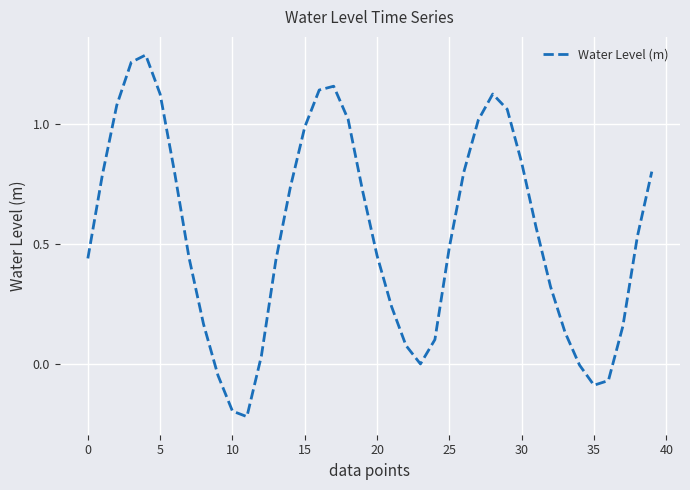

What is the difference between the maximum and minimum values?

1.5